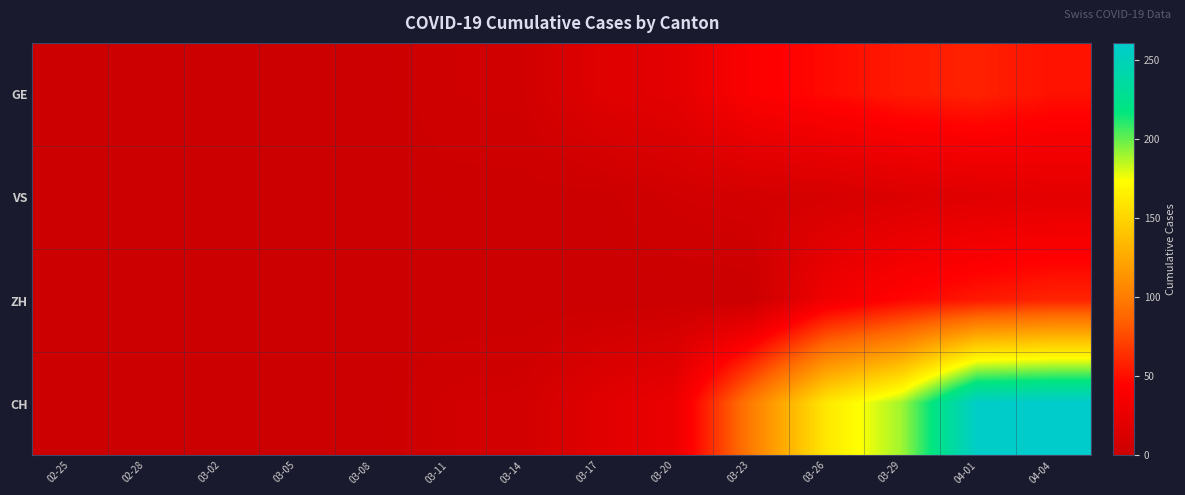

What is the difference between the highest and lowest values at 03-23?

99